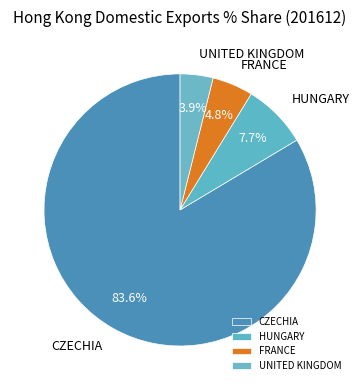

How many slices are in this pie chart?

4